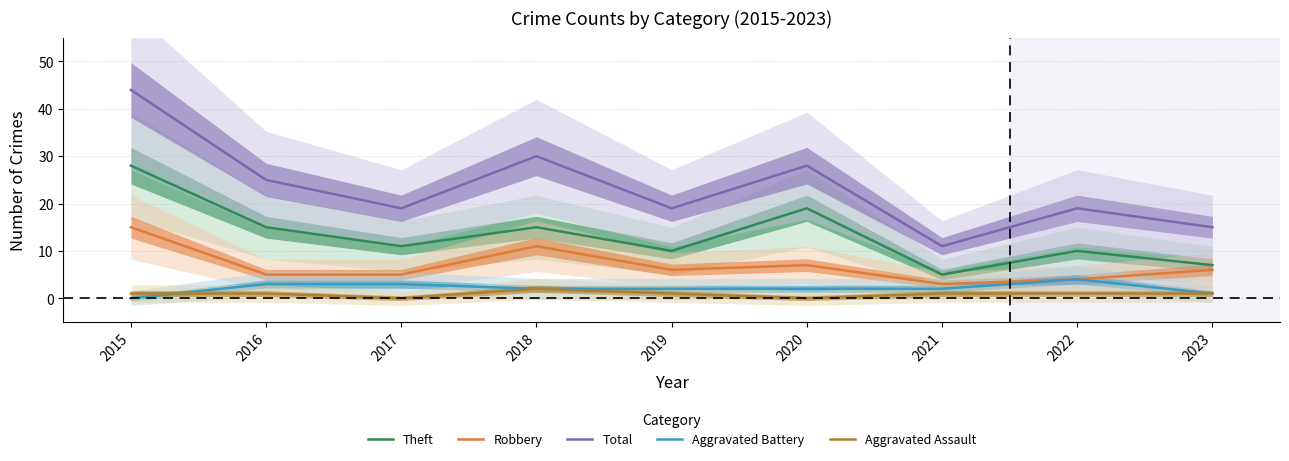

The Aggravated Battery series shows 2 at 2020. True or false?

True